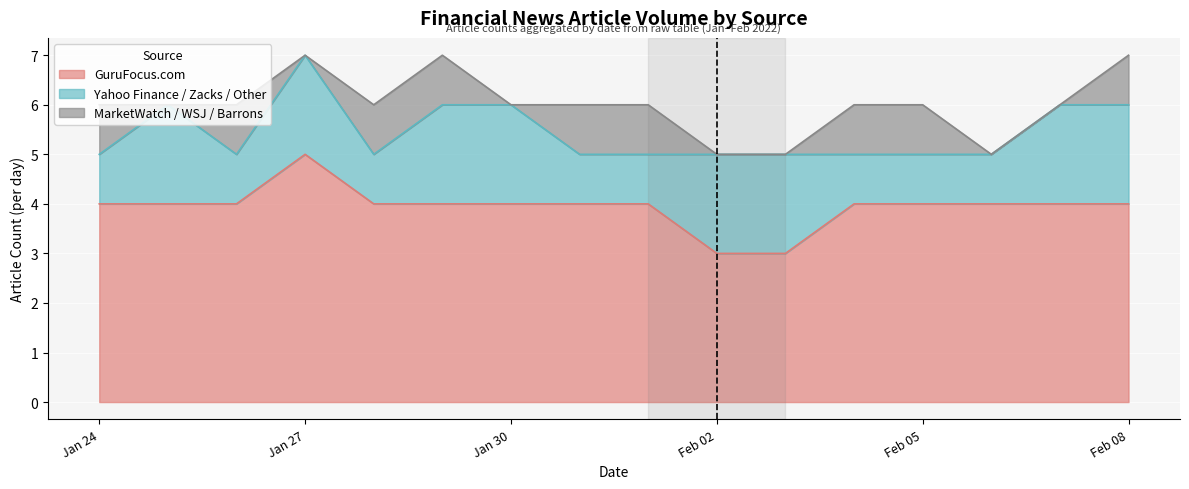

How many distinct data groups are displayed?

3